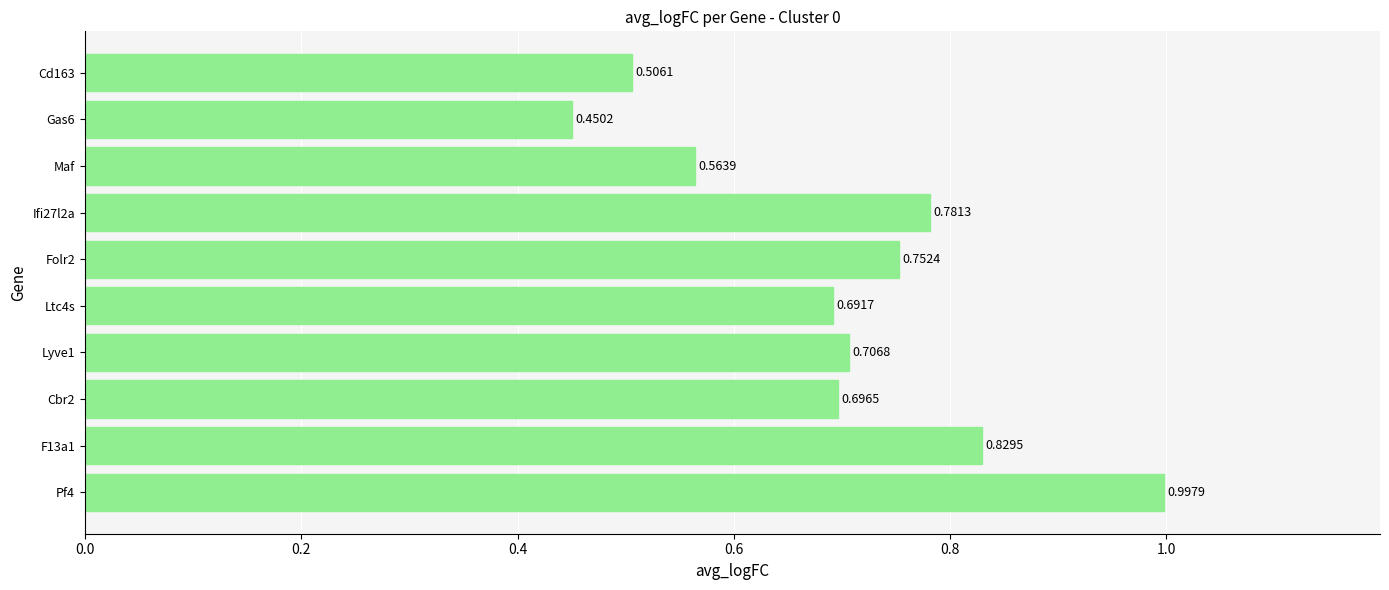

Between Gas6 and Ltc4s, which is larger?

Ltc4s